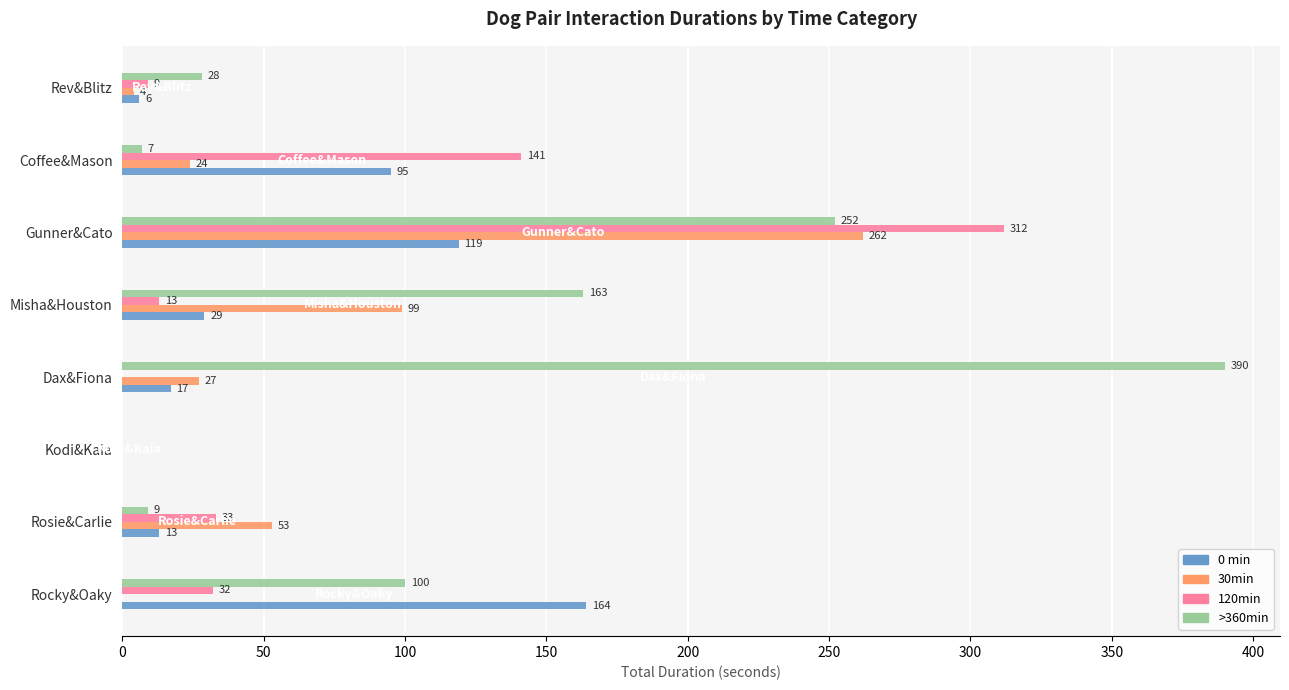

The value of 30min at Misha&Houston is 59. True or false?

False